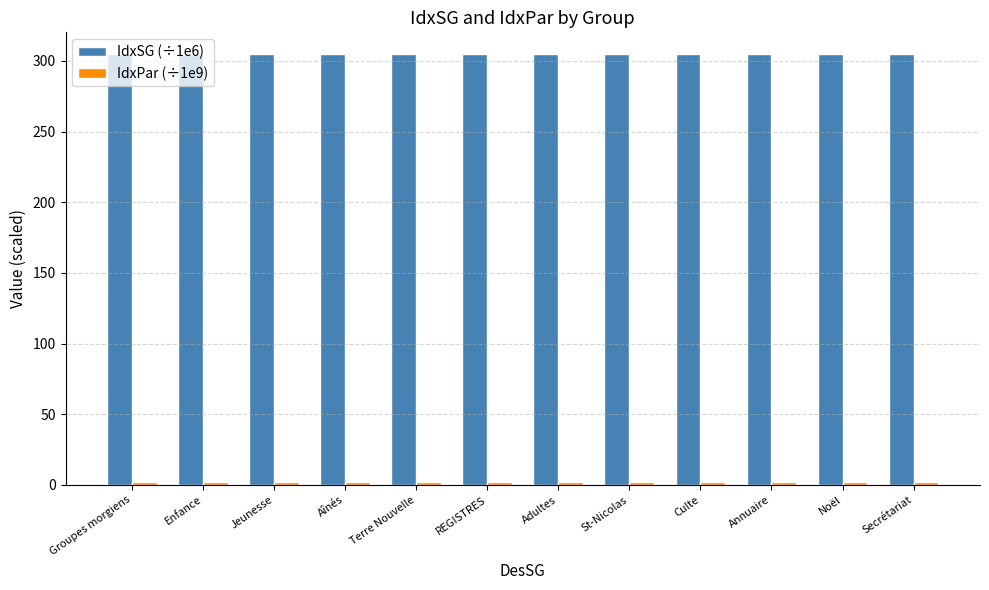

Is it true that IdxSG (÷1e6) equals 305.0 at REGISTRES?

True